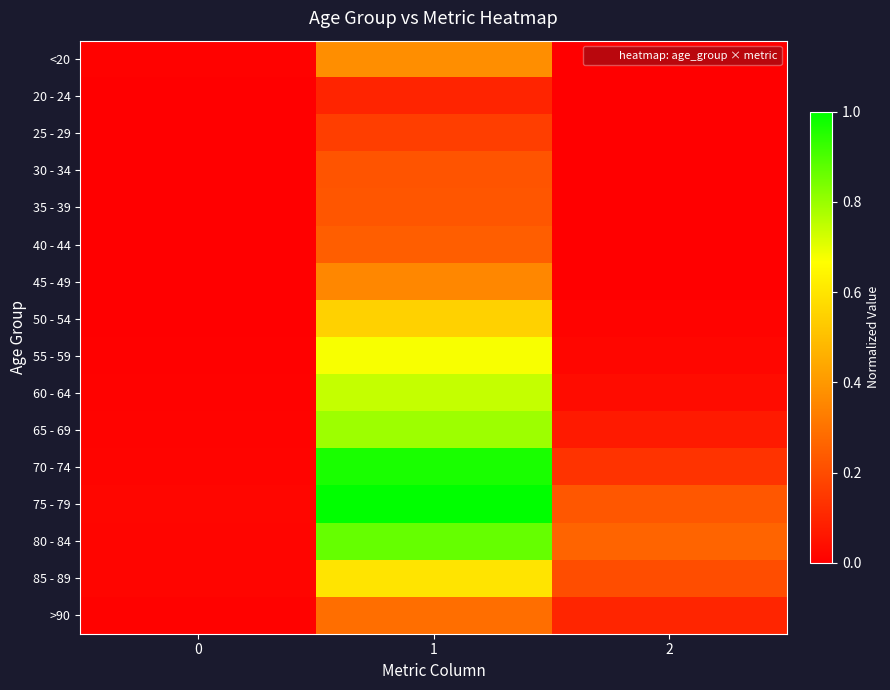

At how many categories does at least one series exceed 0?

3